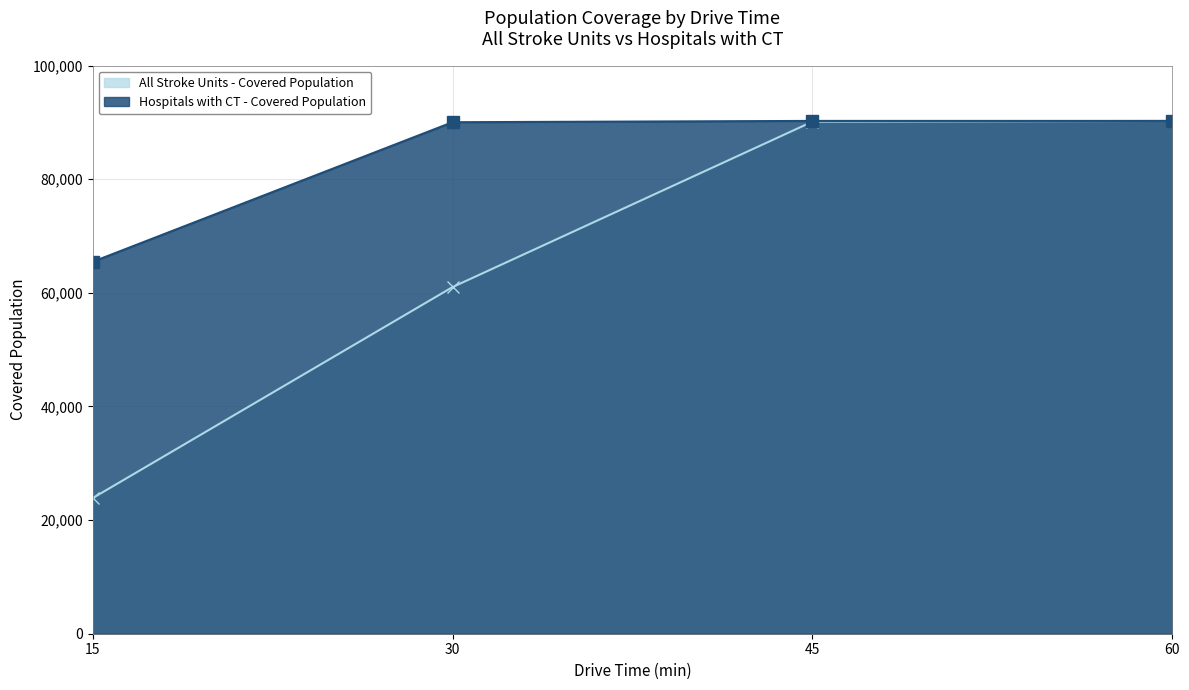

Rank the series by their maximum value, from lowest to highest.

All Stroke Units - Covered Population, Hospitals with CT - Covered Population